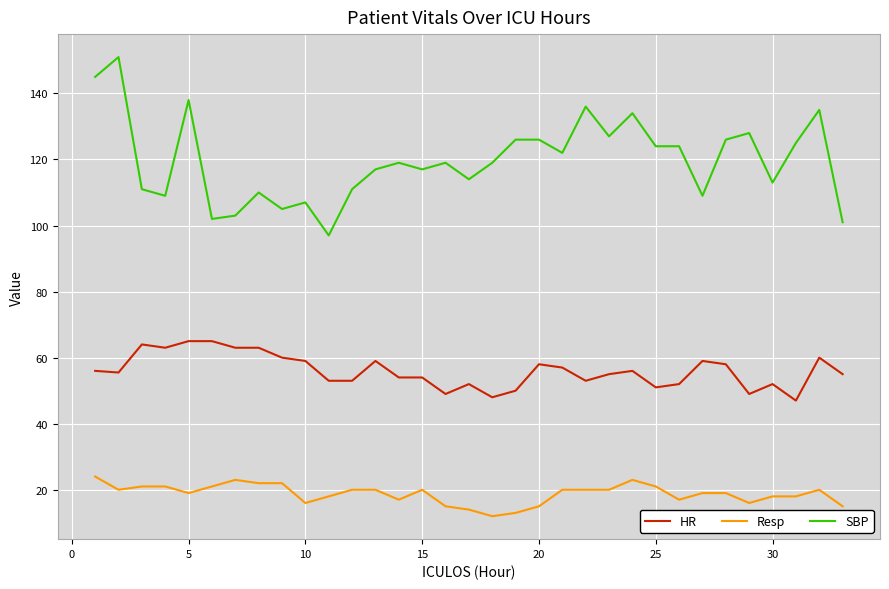

Which series has the largest range (max minus min)?

SBP